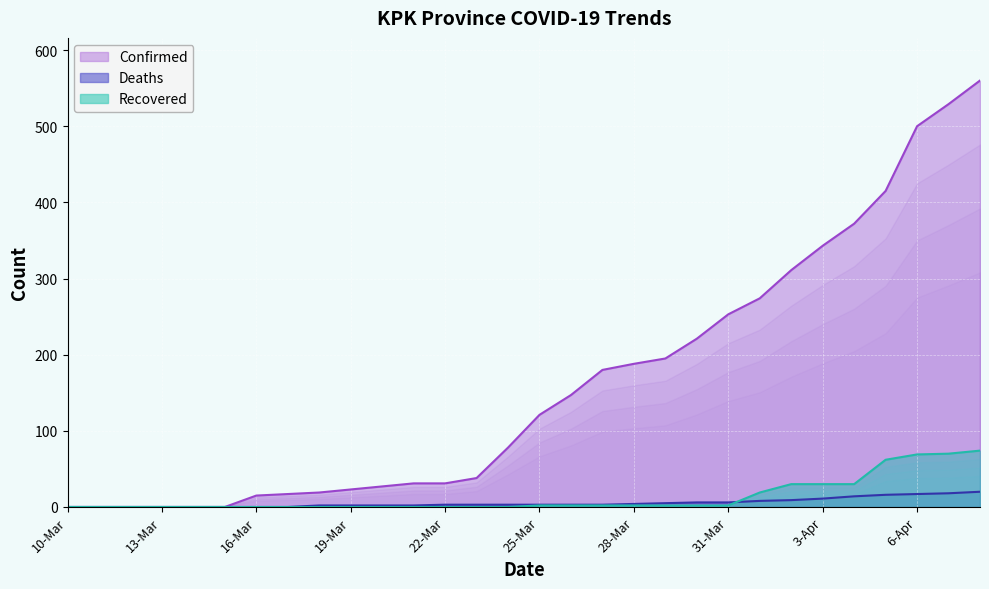

True or false: Recovered and Confirmed intersect in this chart.

False